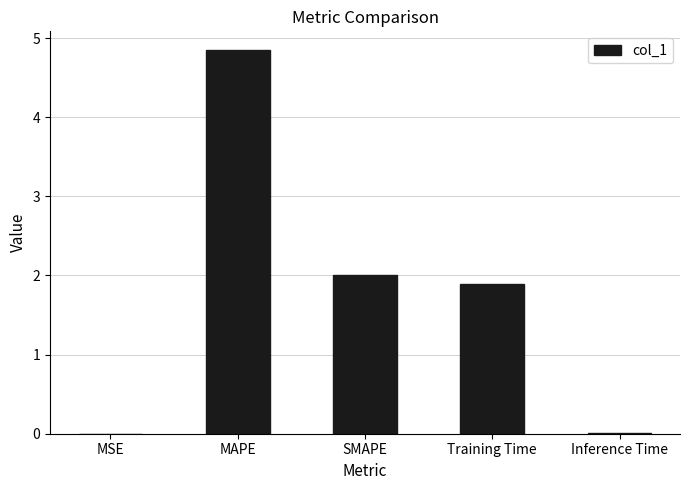

True or false: the data shows 0.0 at MSE.

True